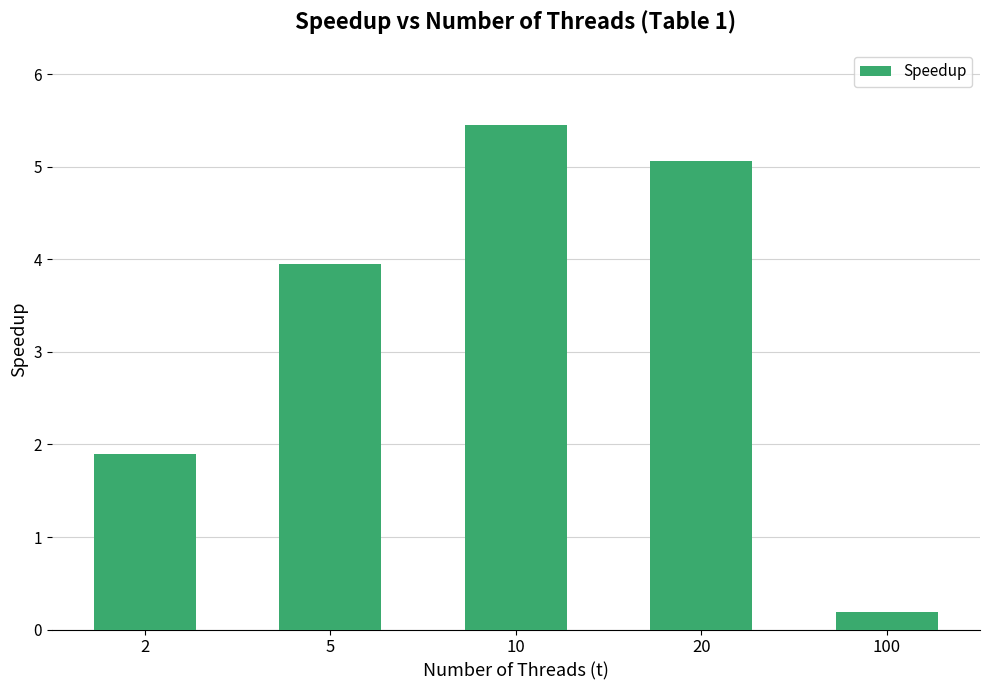

How many data points are less than 3?

2